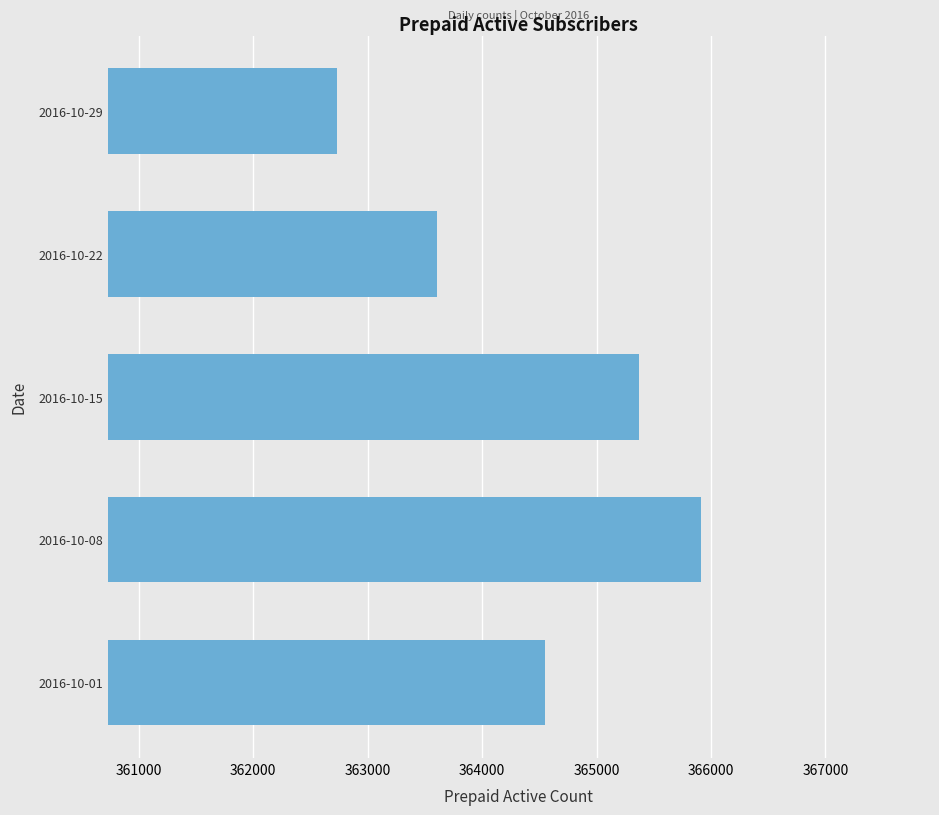

Reading bottom to top, extract all data points from this chart.

364550	365914	365372	363604	362729